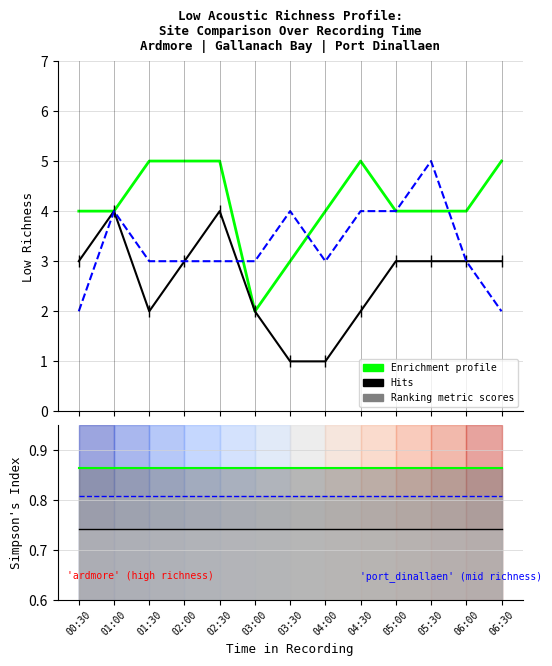

Which series has the largest total across all categories?

ardmore_low_richness